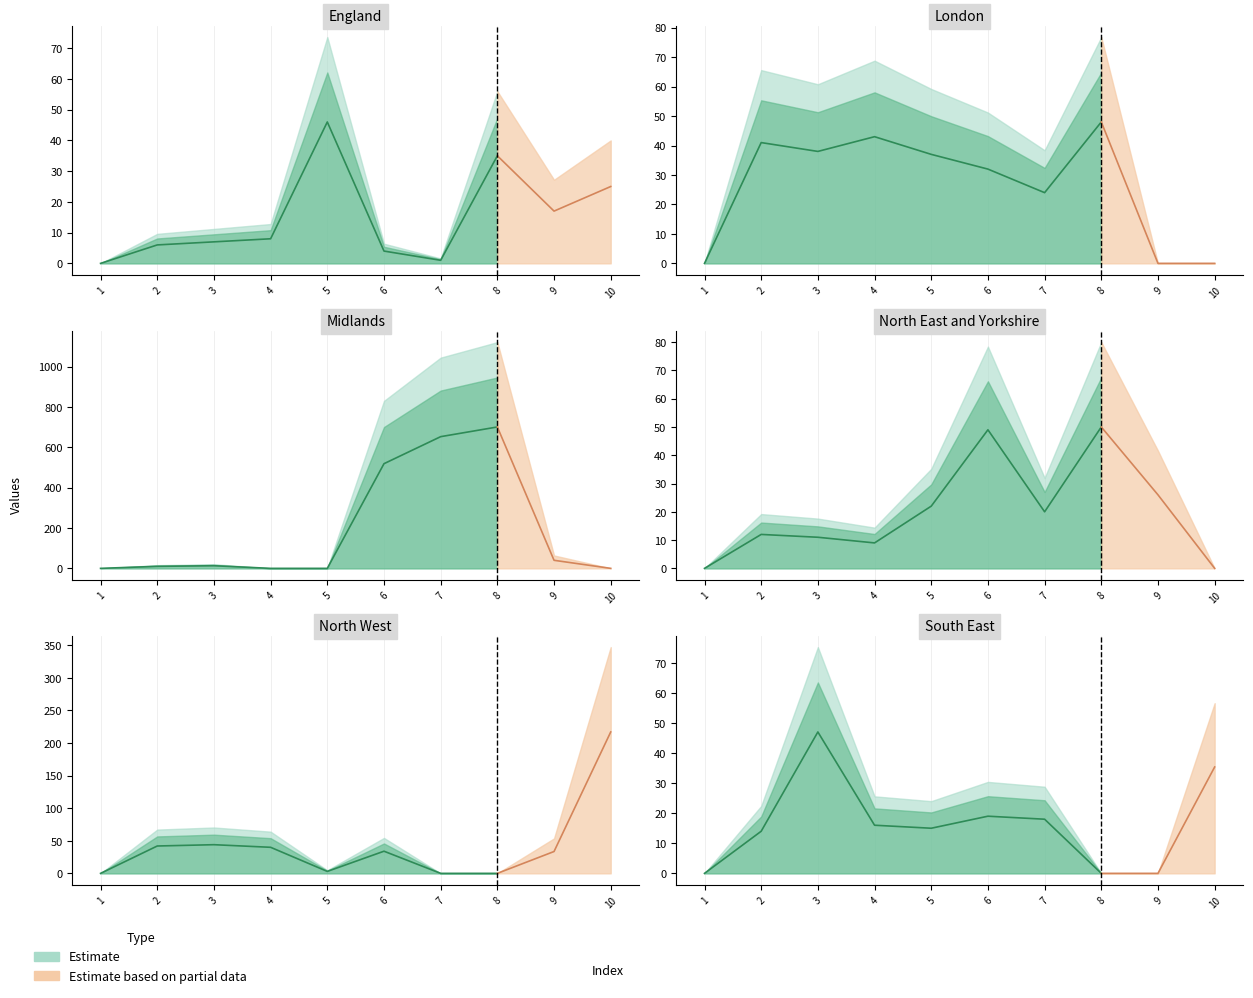

Reading right to left, transcribe all the data shown in this chart.

row_0: 25.0	17.0	35.0	1.0	4.0	46.0	8.0	7.0	6.0	0.0
row_1: 0.0	0.0	48.0	24.0	32.0	37.0	43.0	38.0	41.0	0.0
row_2: 0.0	40.0	701.1	653.0	519.0	0.0	0.0	13.0	10.0	0.0
row_3: 0.0	26.0	50.0	20.0	49.0	22.0	9.0	11.0	12.0	0.0
row_4: 217.0	33.5	0.0	0.0	34.0	3.0	40.0	44.0	42.0	0.0
row_5: 35.4	0.0	0.0	18.0	19.0	15.0	16.0	47.0	14.0	0.0